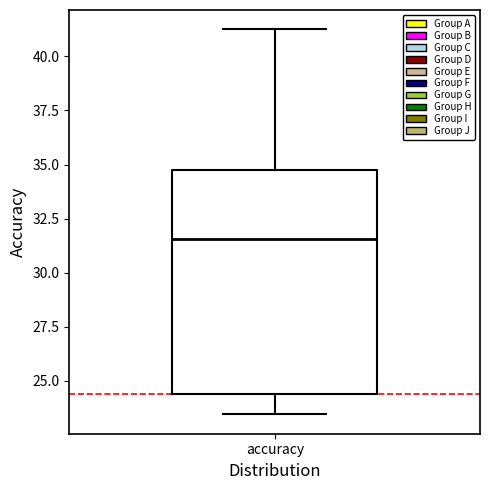

Where is the upper edge of the box for accuracy on the y-axis? The values are not printed on the chart, so give them approximately, as read against the axis.

35.0